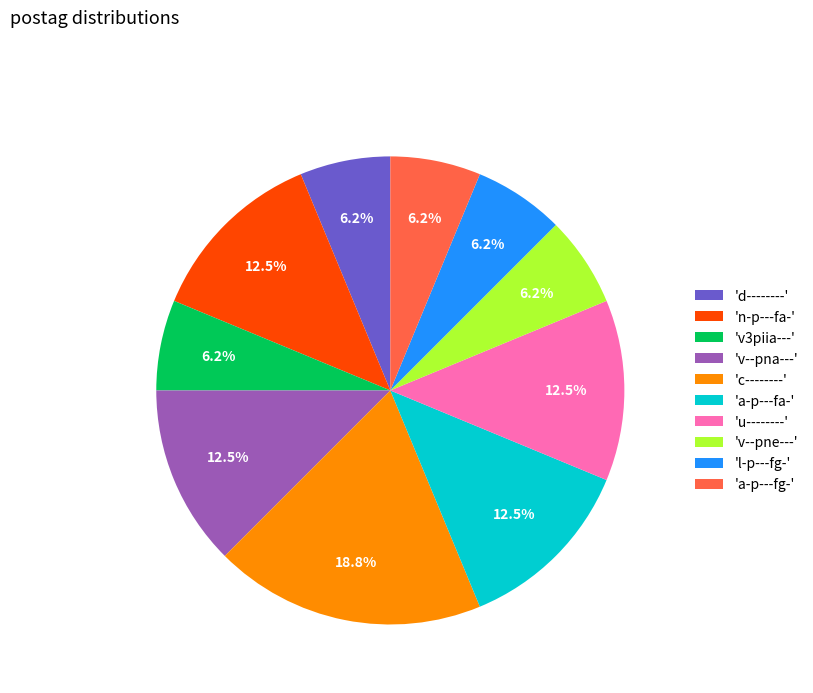

How much of the chart is everything except 'v--pna---'?

87.5%